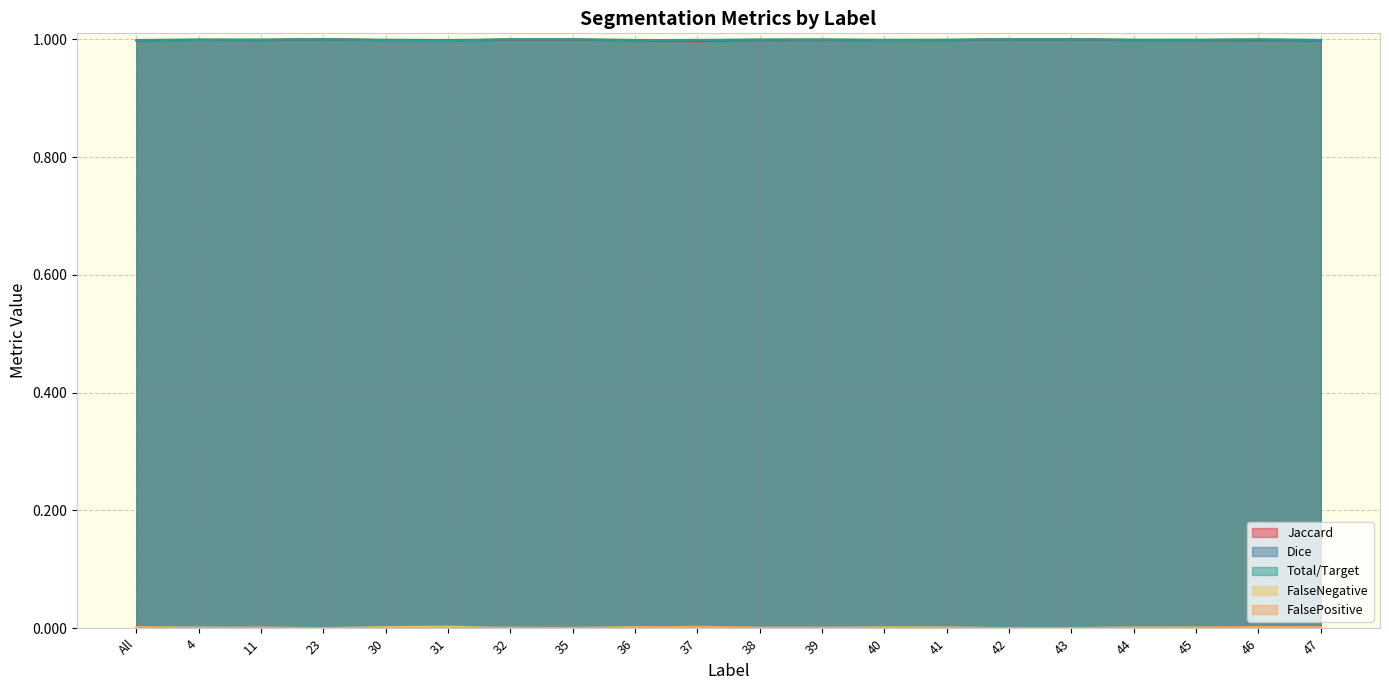

What is the label of the 8th point from the right?

40